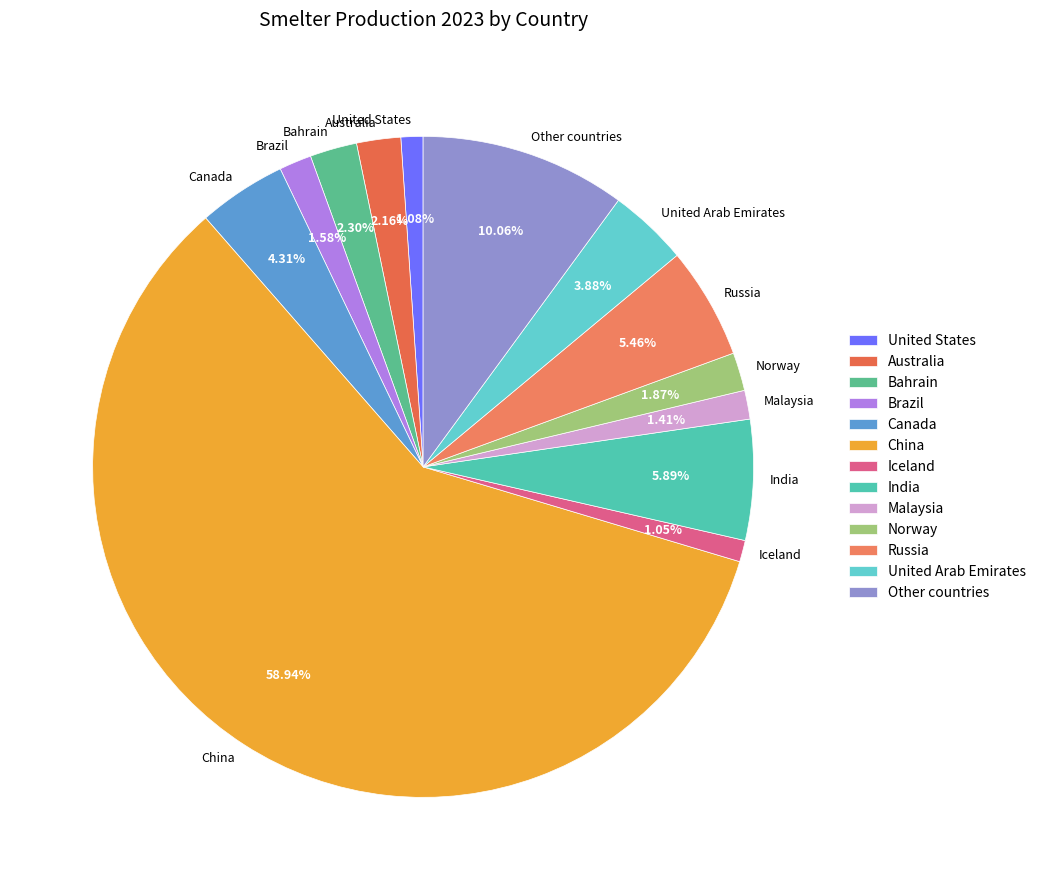

To the nearest percent, what is the average slice percentage?

8%